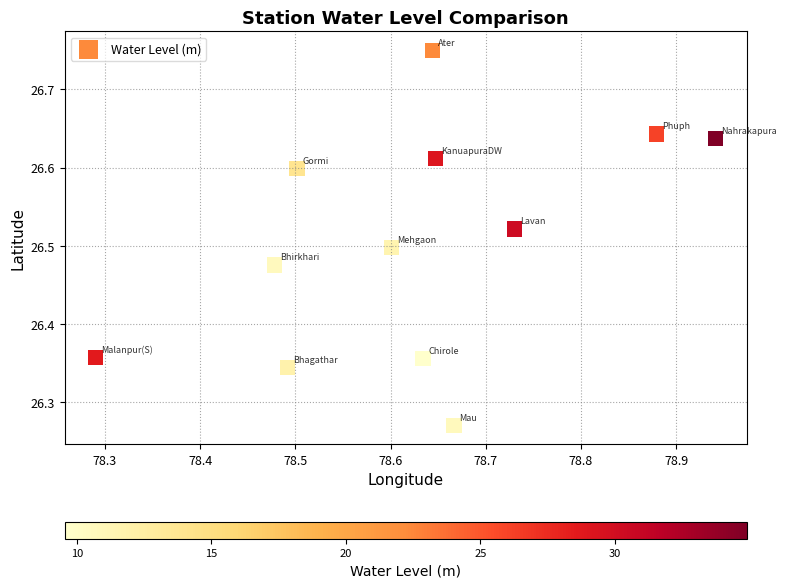

What is the range of Y values (max minus min)?

0.5